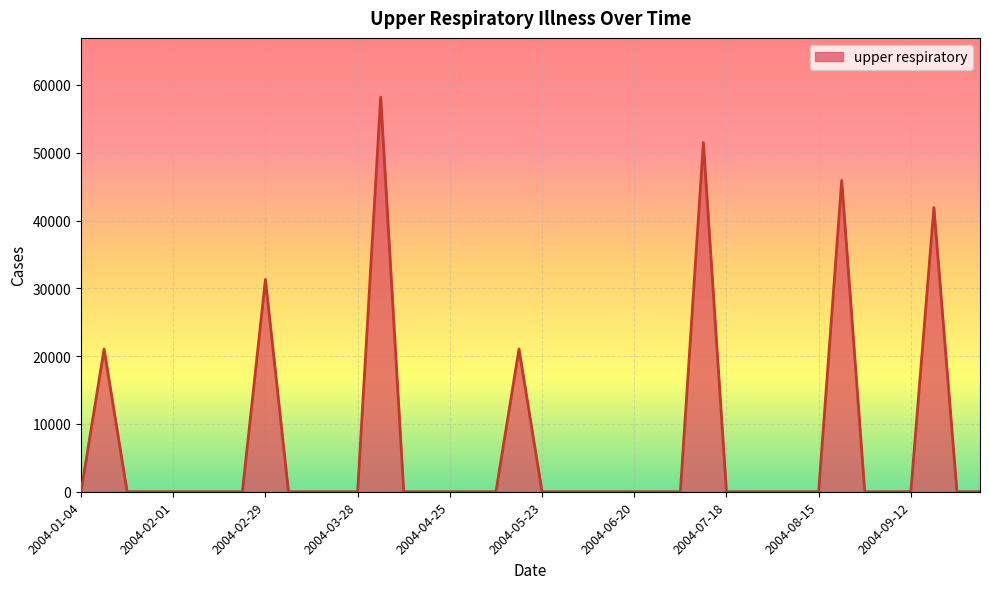

What is the sum of all values?

270956.9